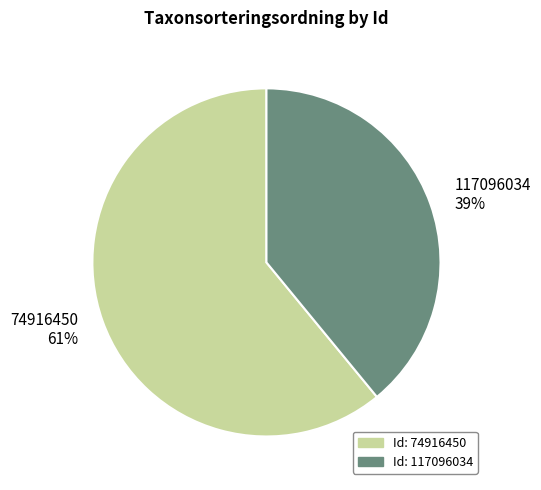

Is 117096034 the majority of the pie?

No